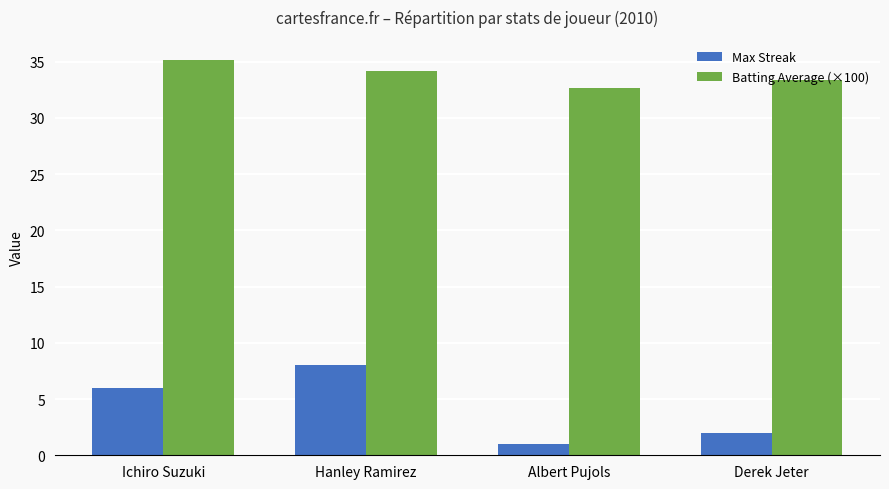

Is the value of Batting Average (×100) at Derek Jeter greater than the value of Max Streak at Derek Jeter?

Yes